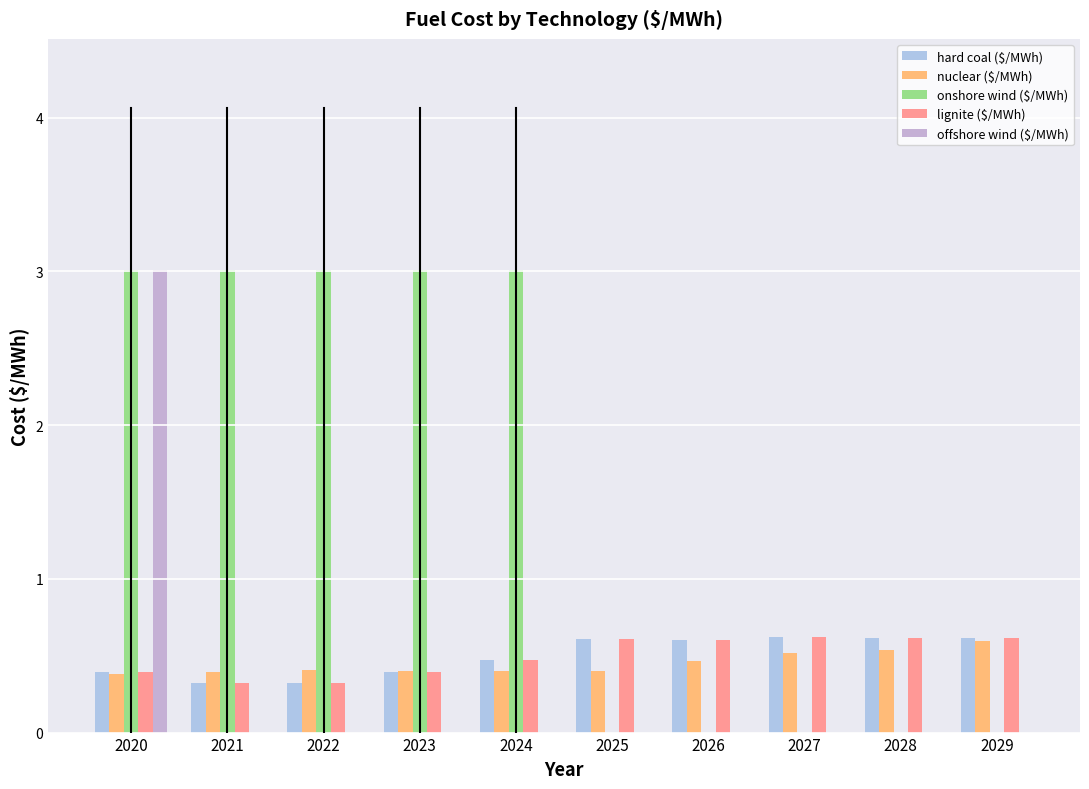

What are all the series names shown in the legend?

hard coal ($/MWh), nuclear ($/MWh), onshore wind ($/MWh), lignite ($/MWh), offshore wind ($/MWh)